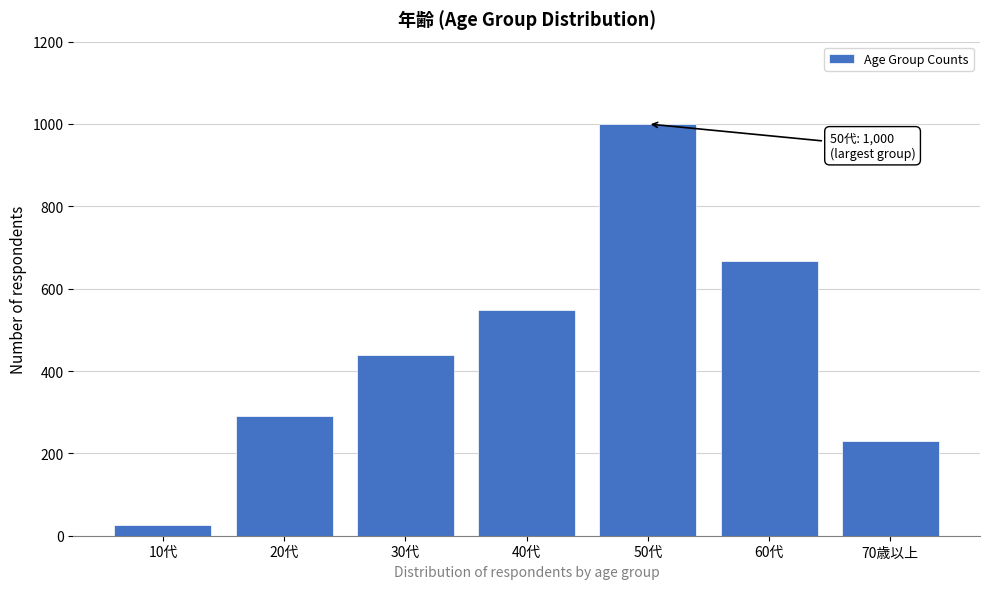

Reading right to left, list all the values displayed in this chart.

229	668	1000	549	438	290	27